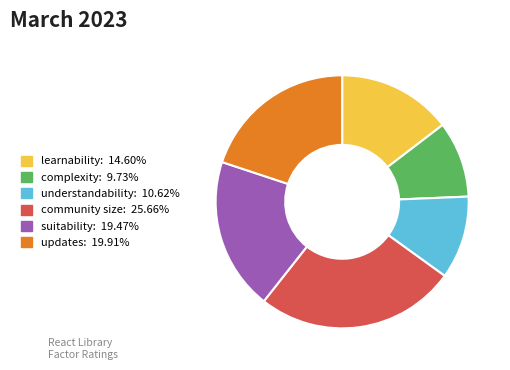

Count the number of slices in the pie.

6